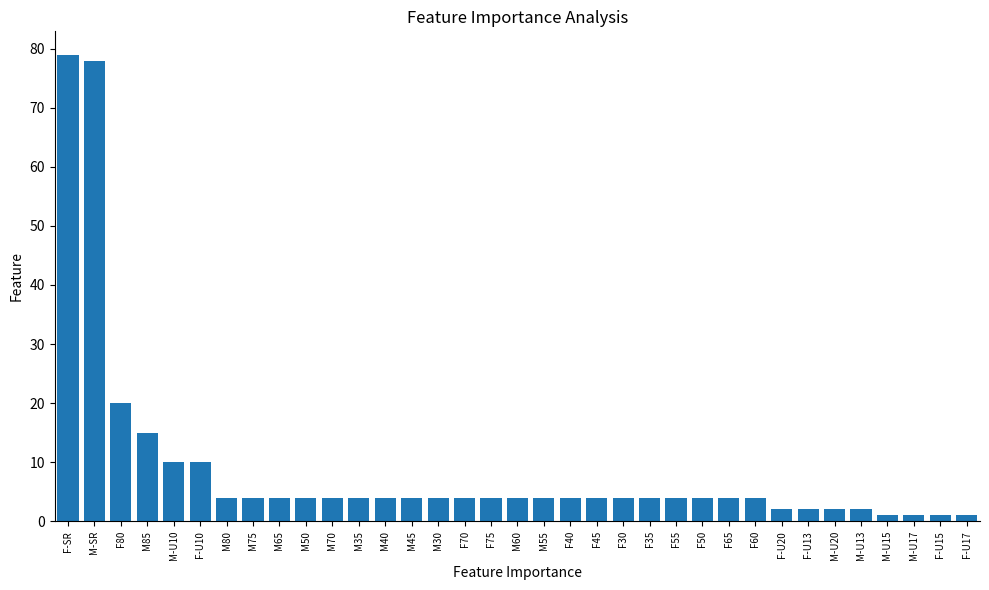

At which label is the value closest to 40?

F80